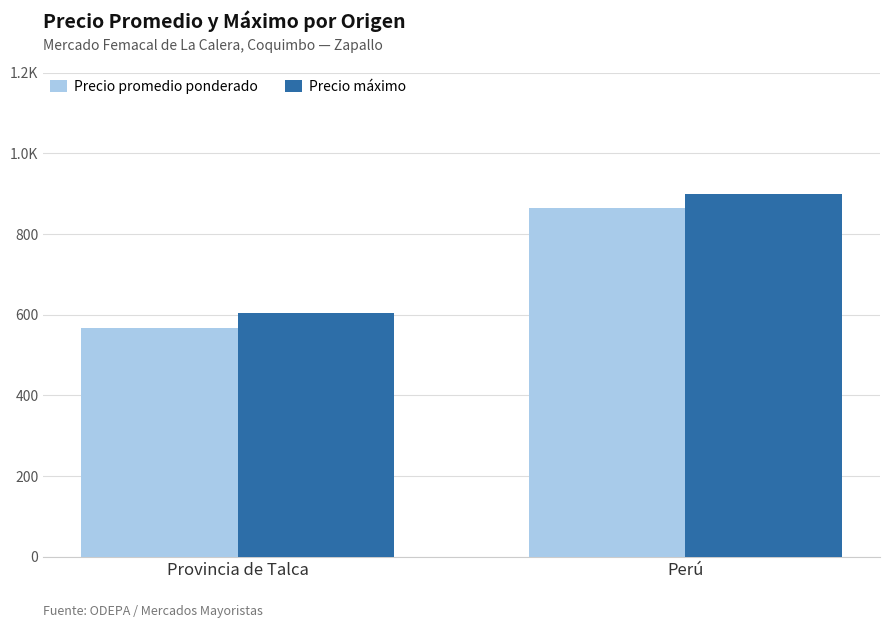

Read the Precio promedio ponderado value at Provincia de Talca.

567